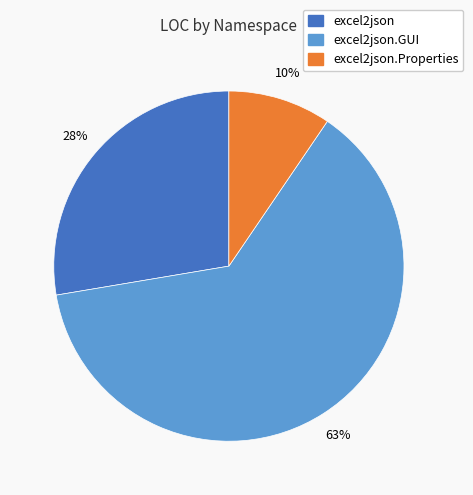

Does excel2json account for over 50% of the chart?

No